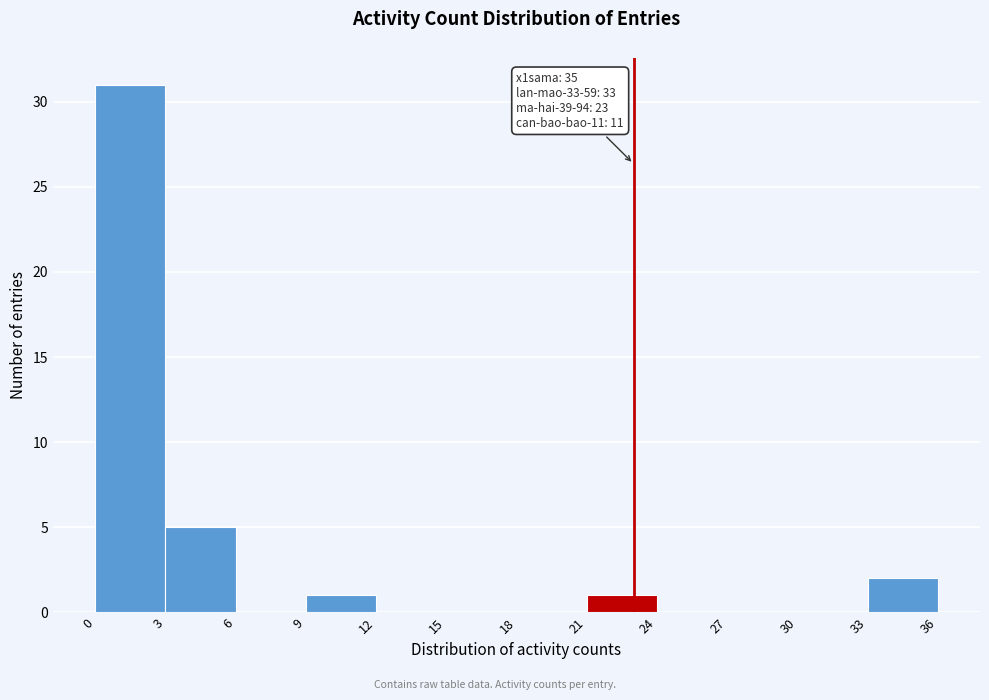

Which range on the x-axis has the tallest bar?

0 to 3